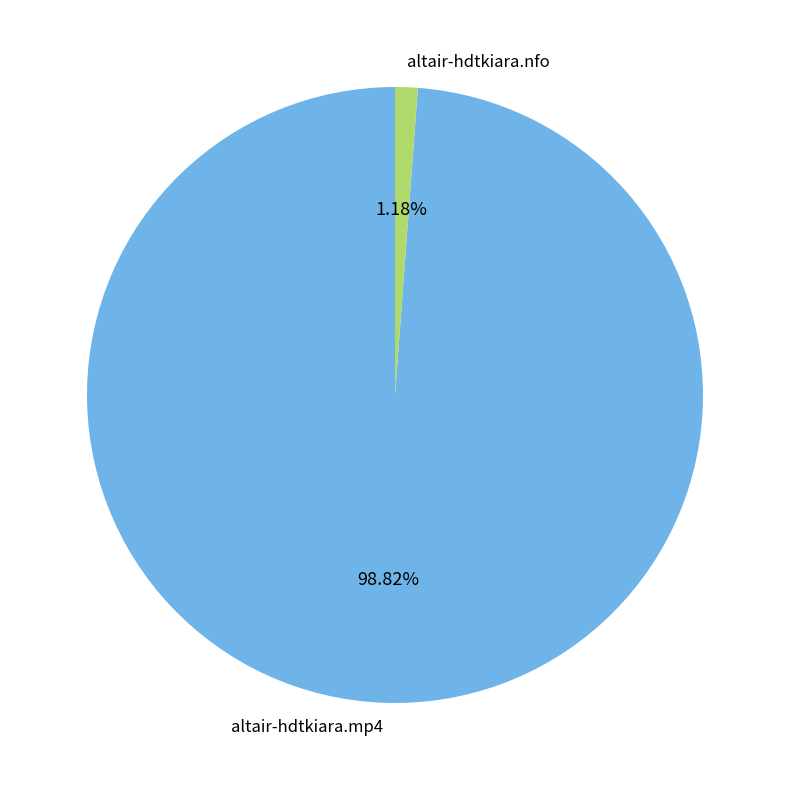

Is it true that altair-hdtkiara.nfo is 11% of the pie?

False